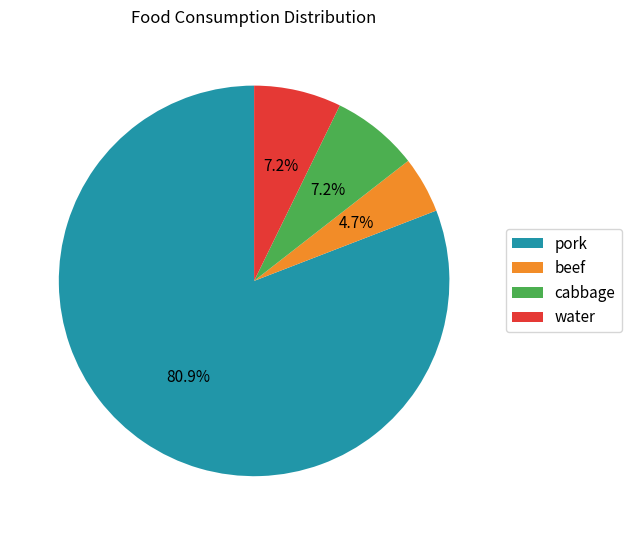

Which has a higher value, beef or water?

water